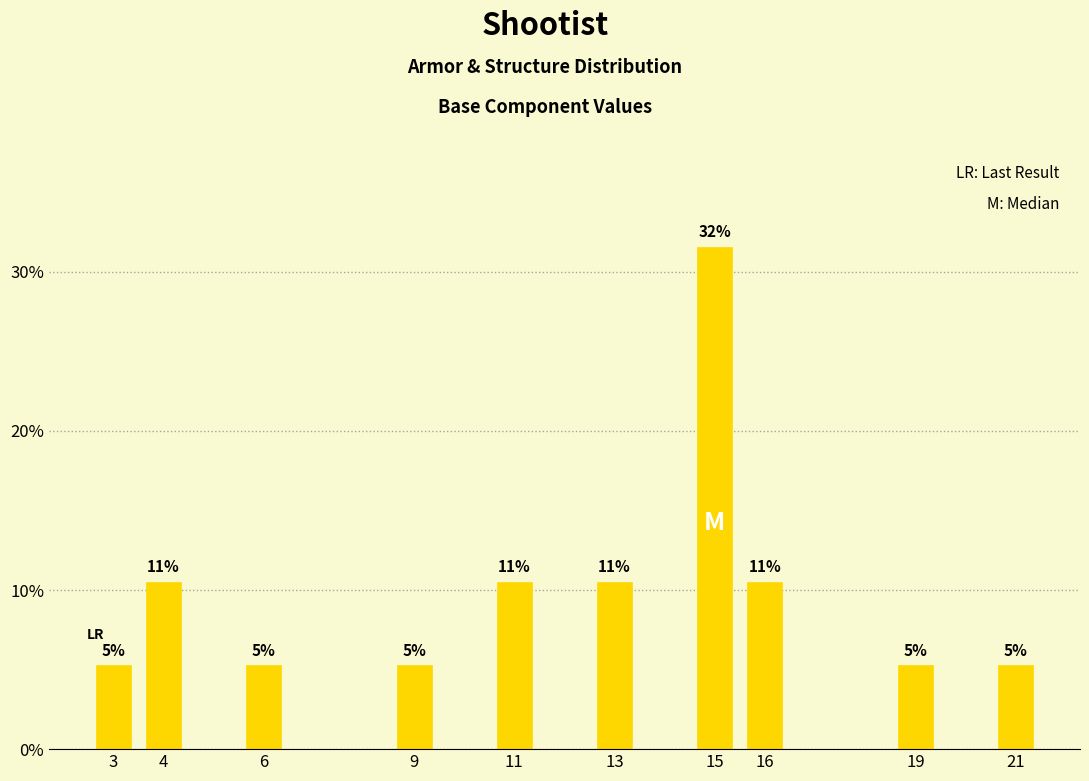

Are the bars horizontal?

No